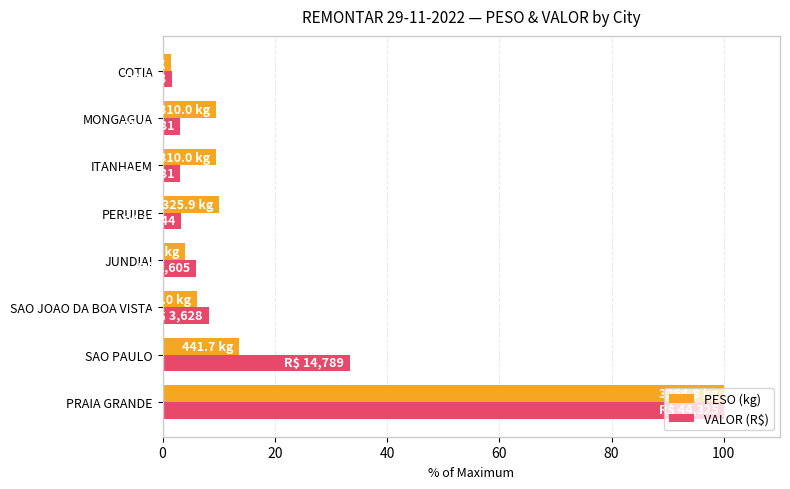

What is the spread (max minus min) of values at SAO JOAO DA BOA VISTA?

2.0